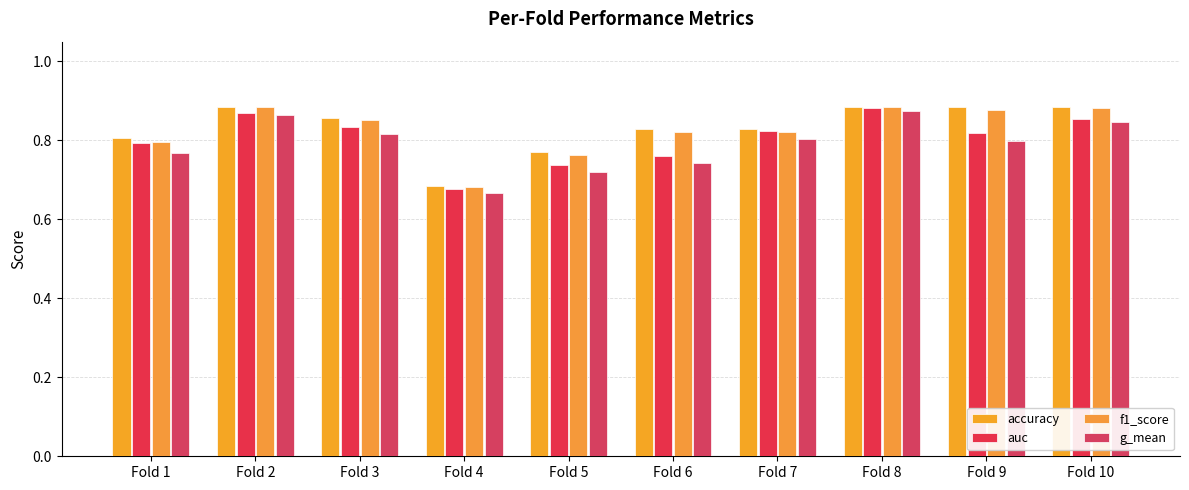

Reading left to right, list all the values displayed in this chart.

accuracy: 0.8	0.9	0.9	0.7	0.8	0.8	0.8	0.9	0.9	0.9
auc: 0.8	0.9	0.8	0.7	0.7	0.8	0.8	0.9	0.8	0.9
f1_score: 0.8	0.9	0.9	0.7	0.8	0.8	0.8	0.9	0.9	0.9
g_mean: 0.8	0.9	0.8	0.7	0.7	0.7	0.8	0.9	0.8	0.8